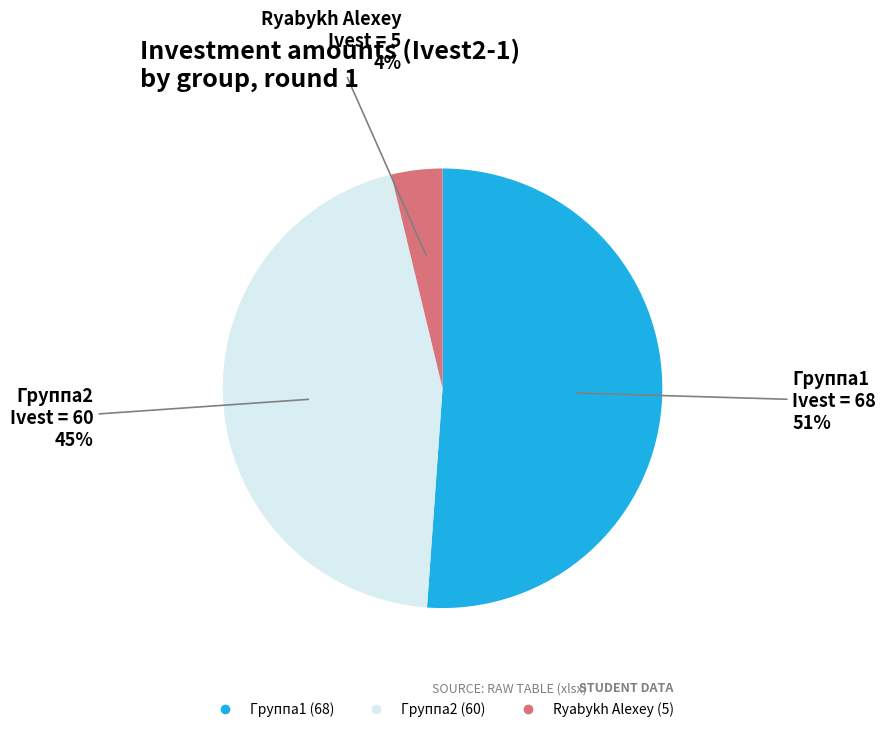

Is there a majority slice in this chart?

Yes